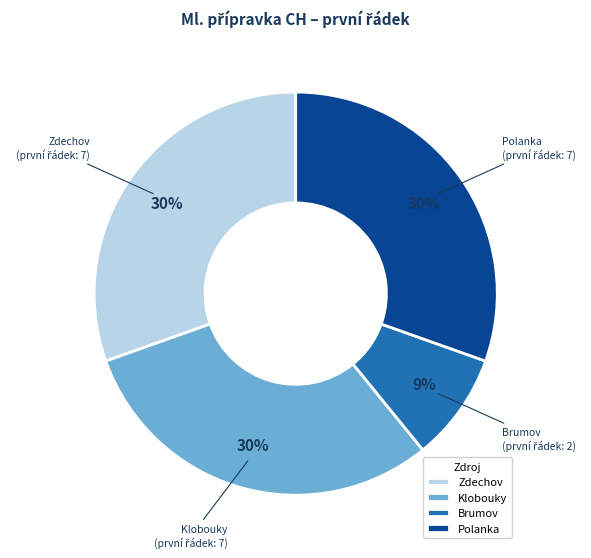

What percentage is the Zdechov slice, to the nearest percent?

30%